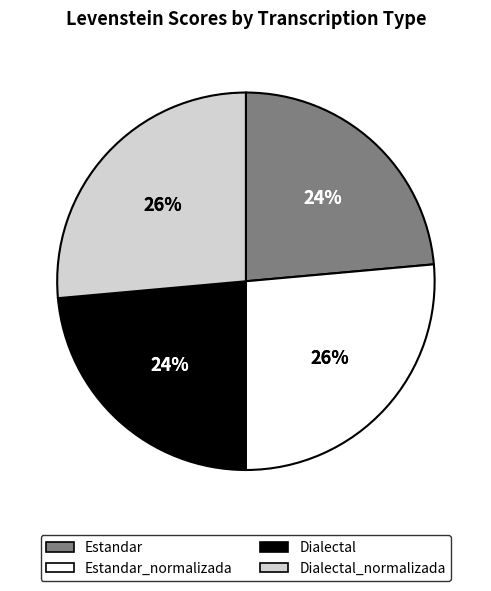

What is the largest slice in the pie chart?

Estandar_normalizada